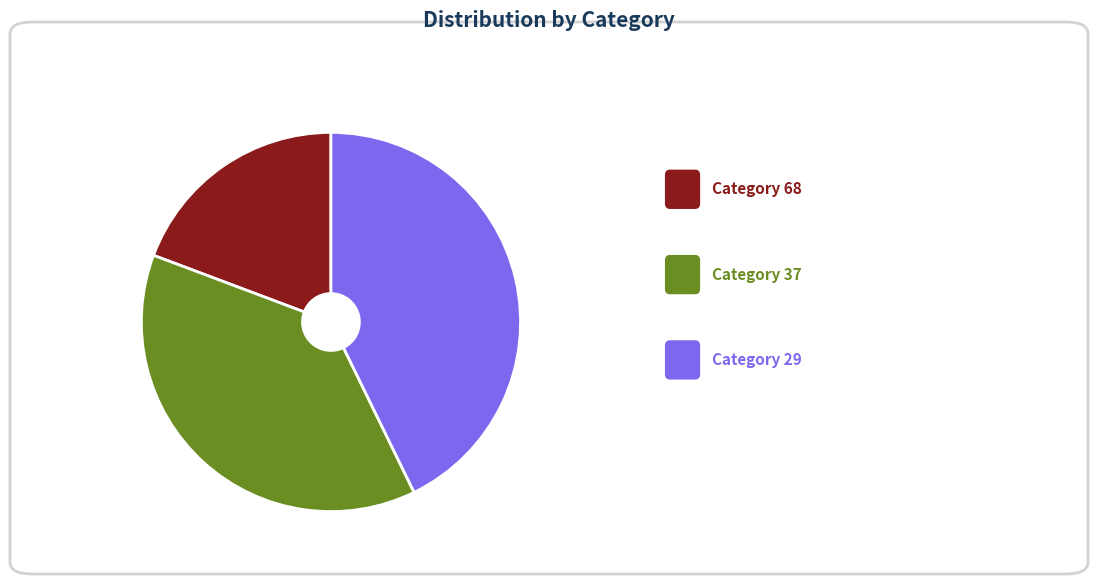

Is there any slice that represents more than half of the pie?

No